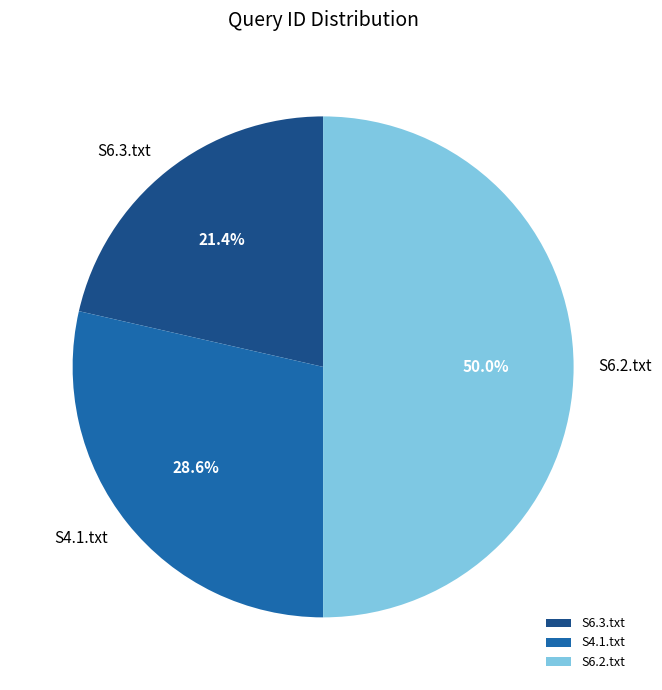

What is the smallest slice in the pie chart?

S6.3.txt